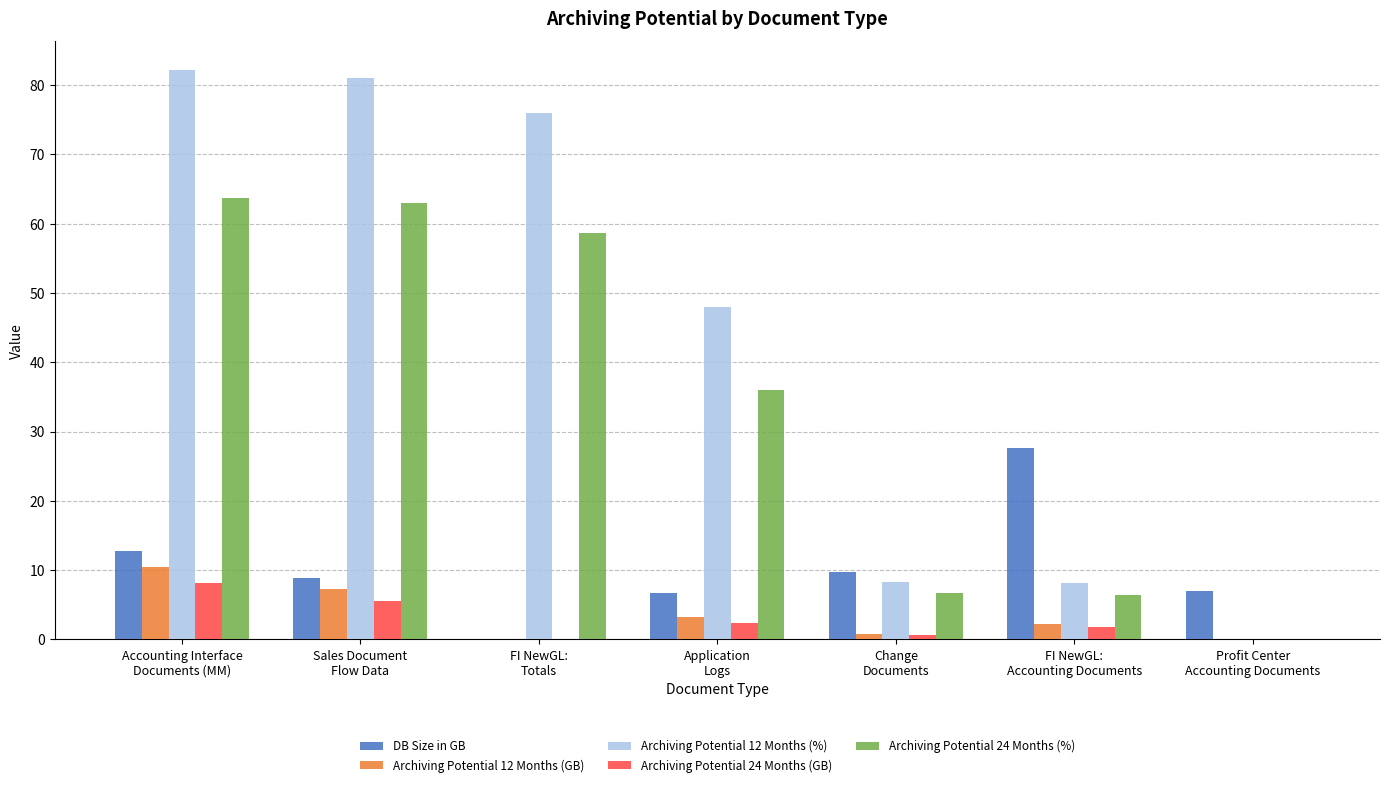

What is the highest value of the Archiving Potential 12 Months (GB) series?

10.5